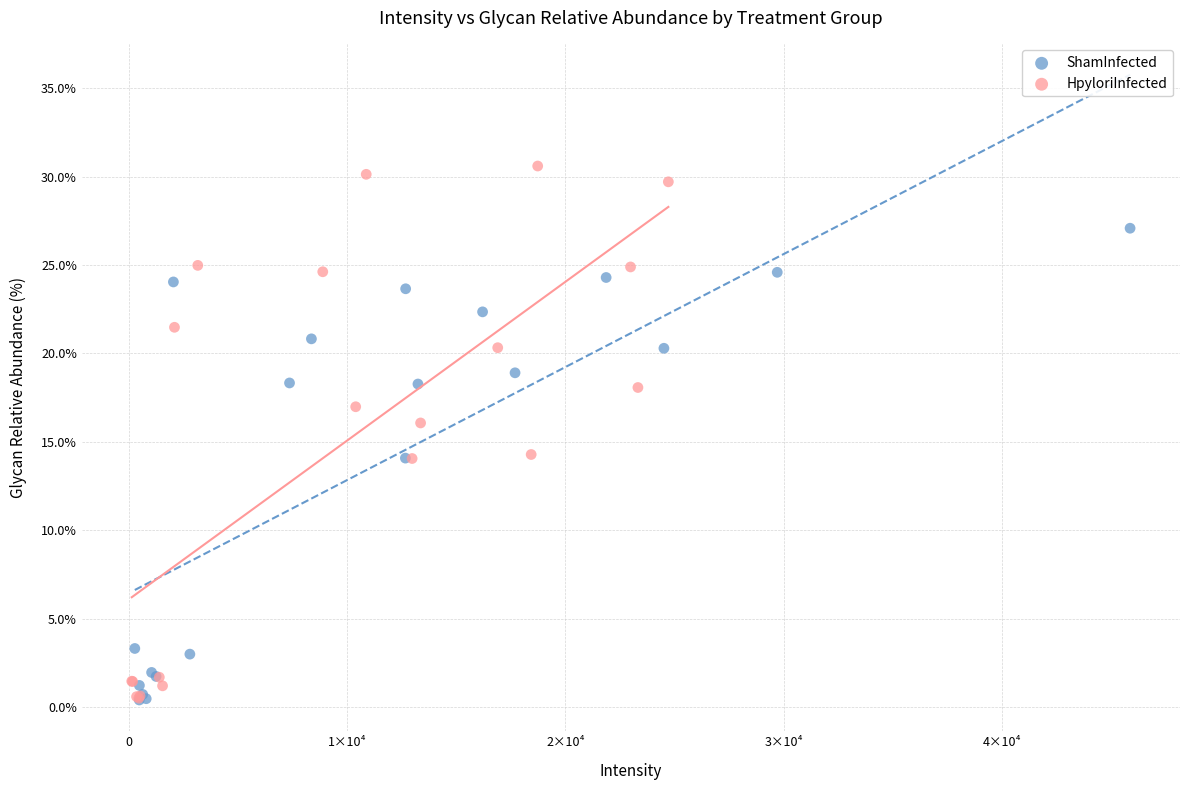

Which series contains the highest Y value?

HpyloriInfected